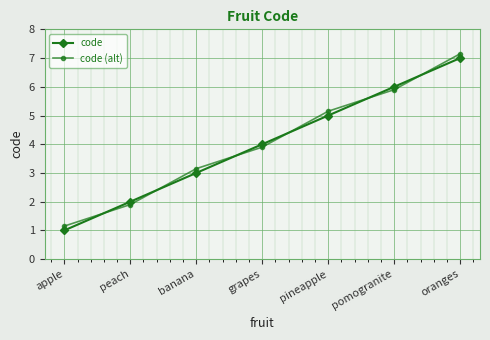

Between banana and pomogranite, which series saw the biggest shift?

code